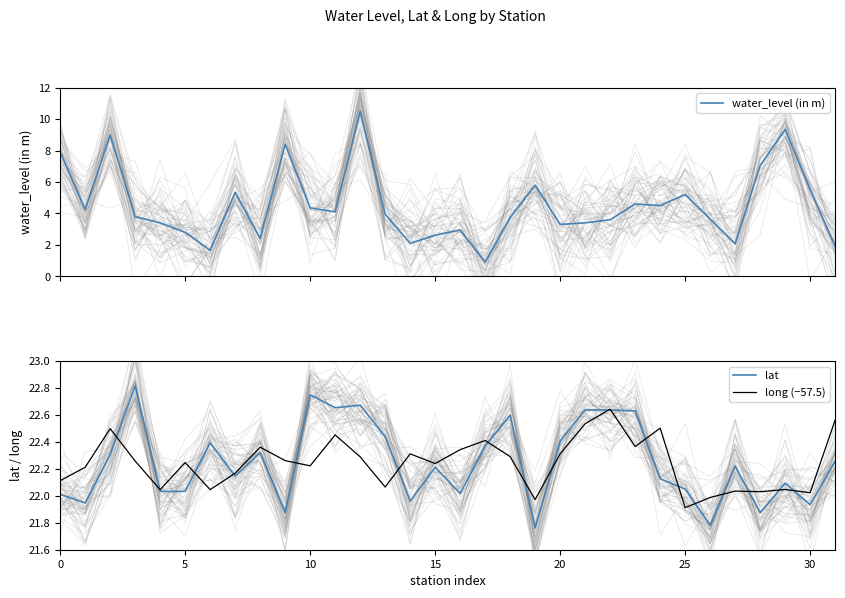

Which has a higher value, 25 or 10?

10